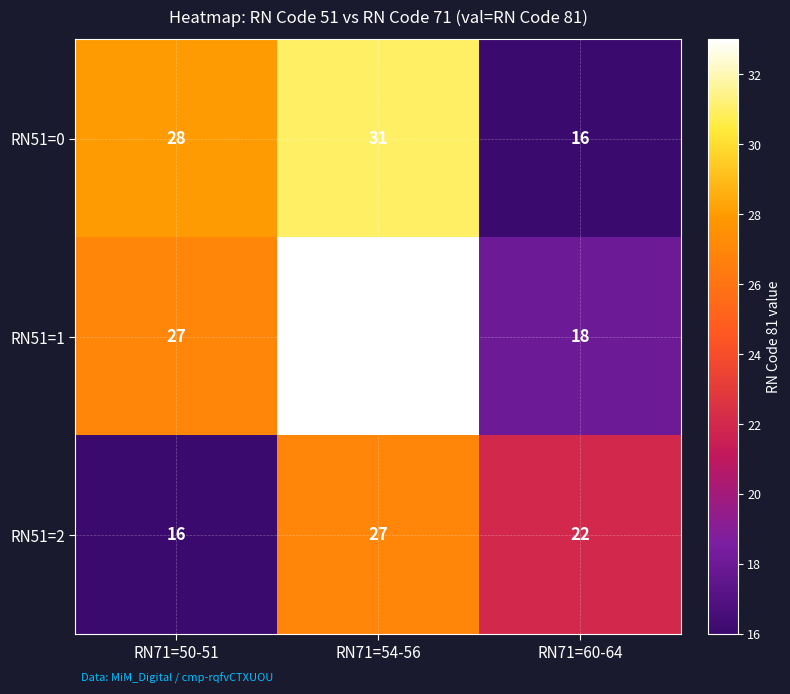

Count the number of data series in this chart.

3